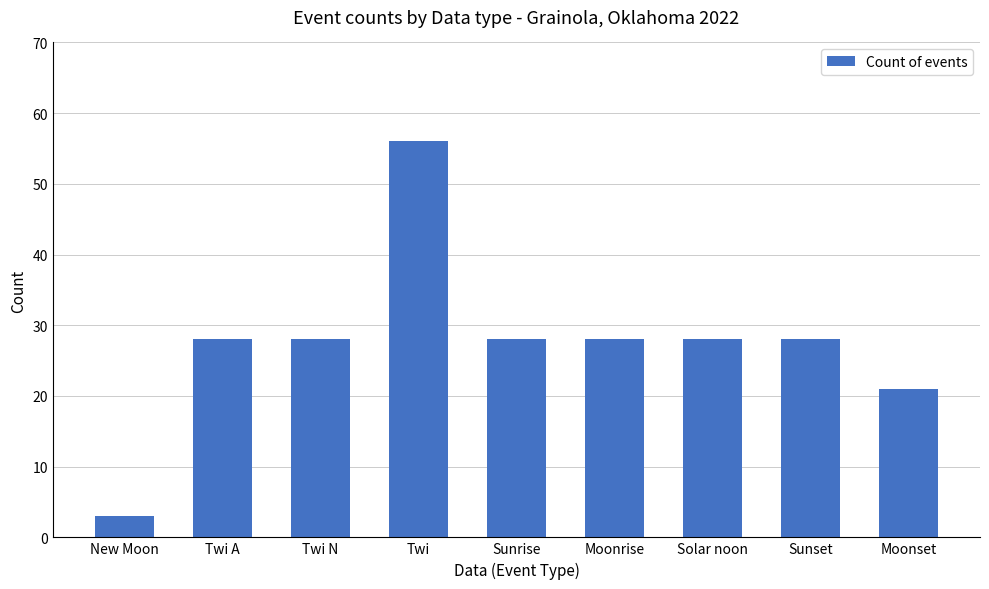

Between New Moon and Sunset, which is larger?

Sunset